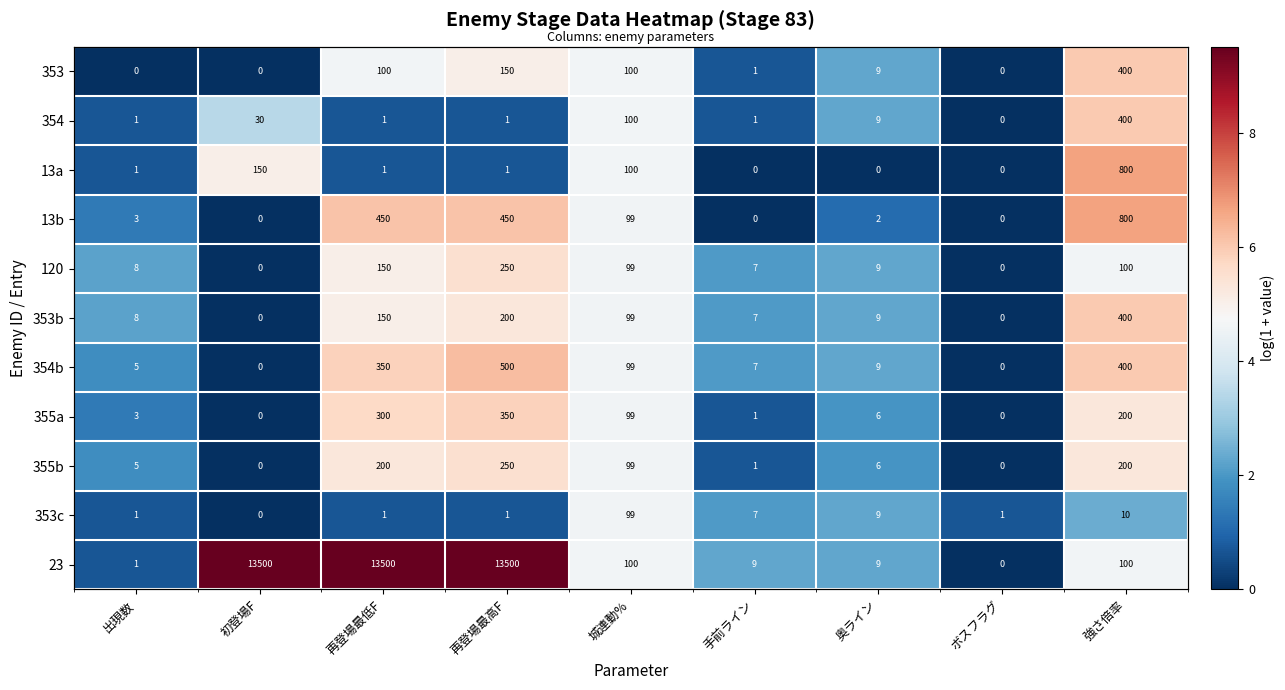

At how many categories does at least one series exceed 6?

4